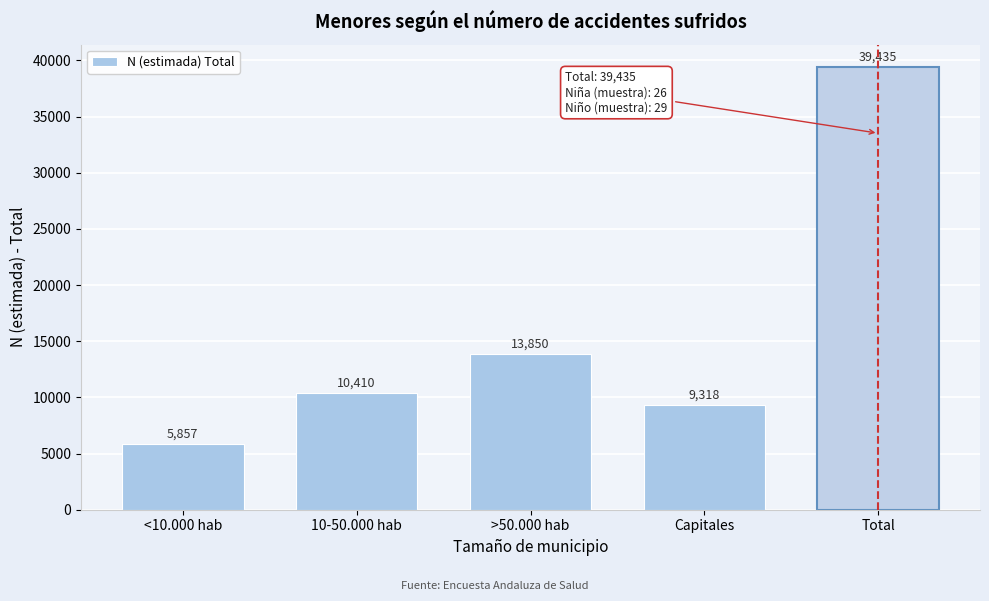

Reading right to left, transcribe all the data shown in this chart.

39435	9318	13850	10410	5857